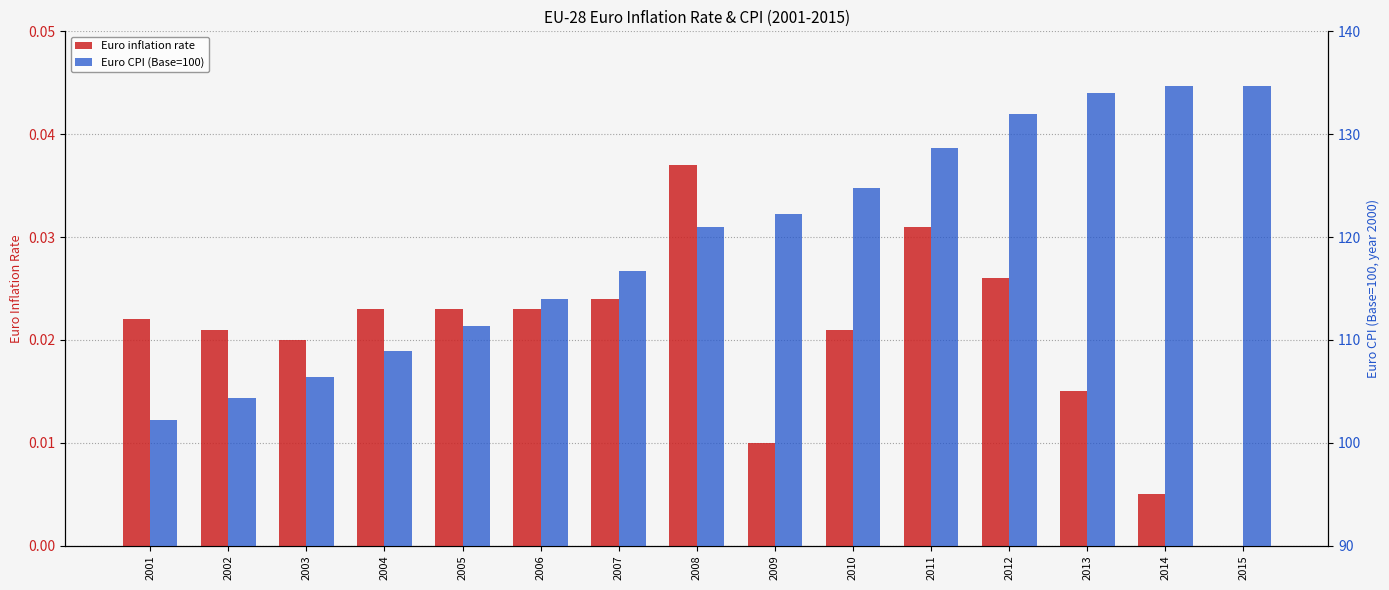

What is the total value across all series at 2014?

134.6